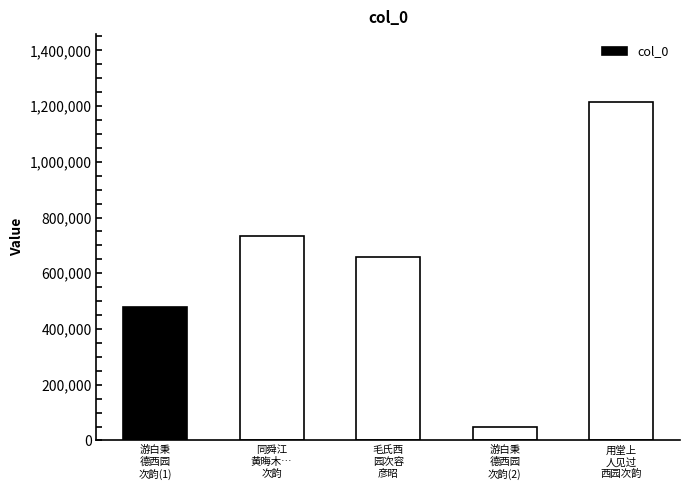

What is the difference between the values at 游白秉
德西园
次韵(1) and 用堂上
人见过
西园次韵?

735145